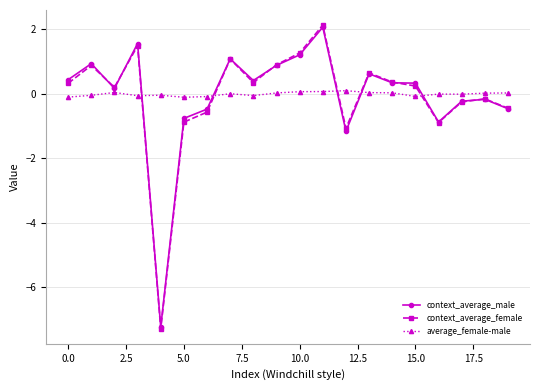

Which series has the widest spread of values?

context_average_female